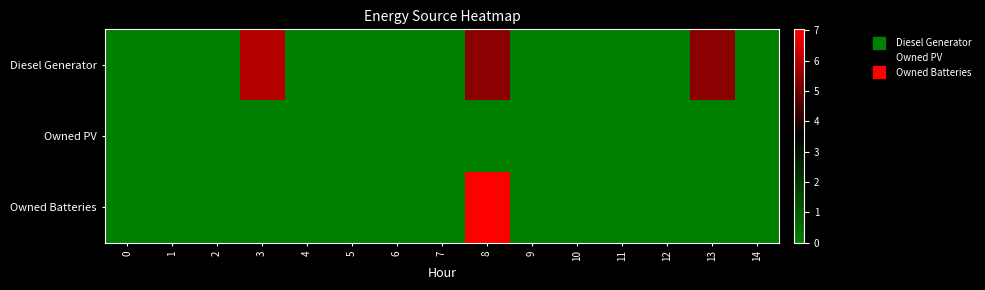

At 1, list the series in order from smallest to largest.

Diesel Generator, Owned PV, Owned Batteries